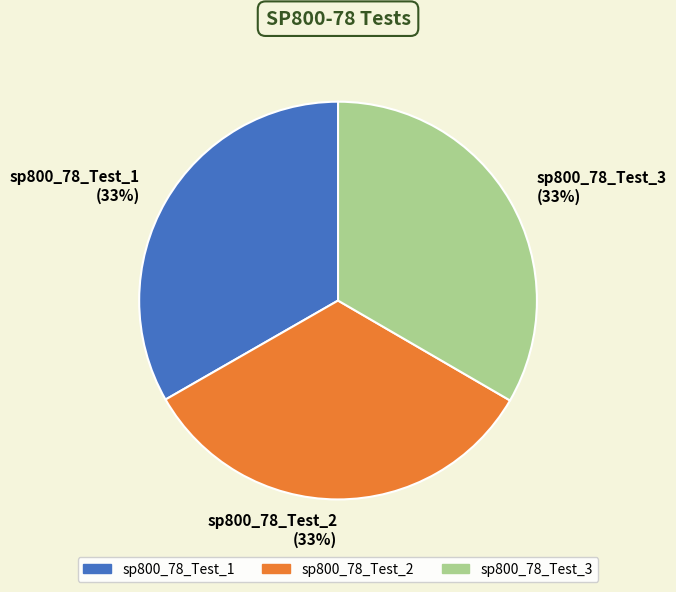

The sp800_78_Test_3 slice represents 21% of the pie. True or false?

False